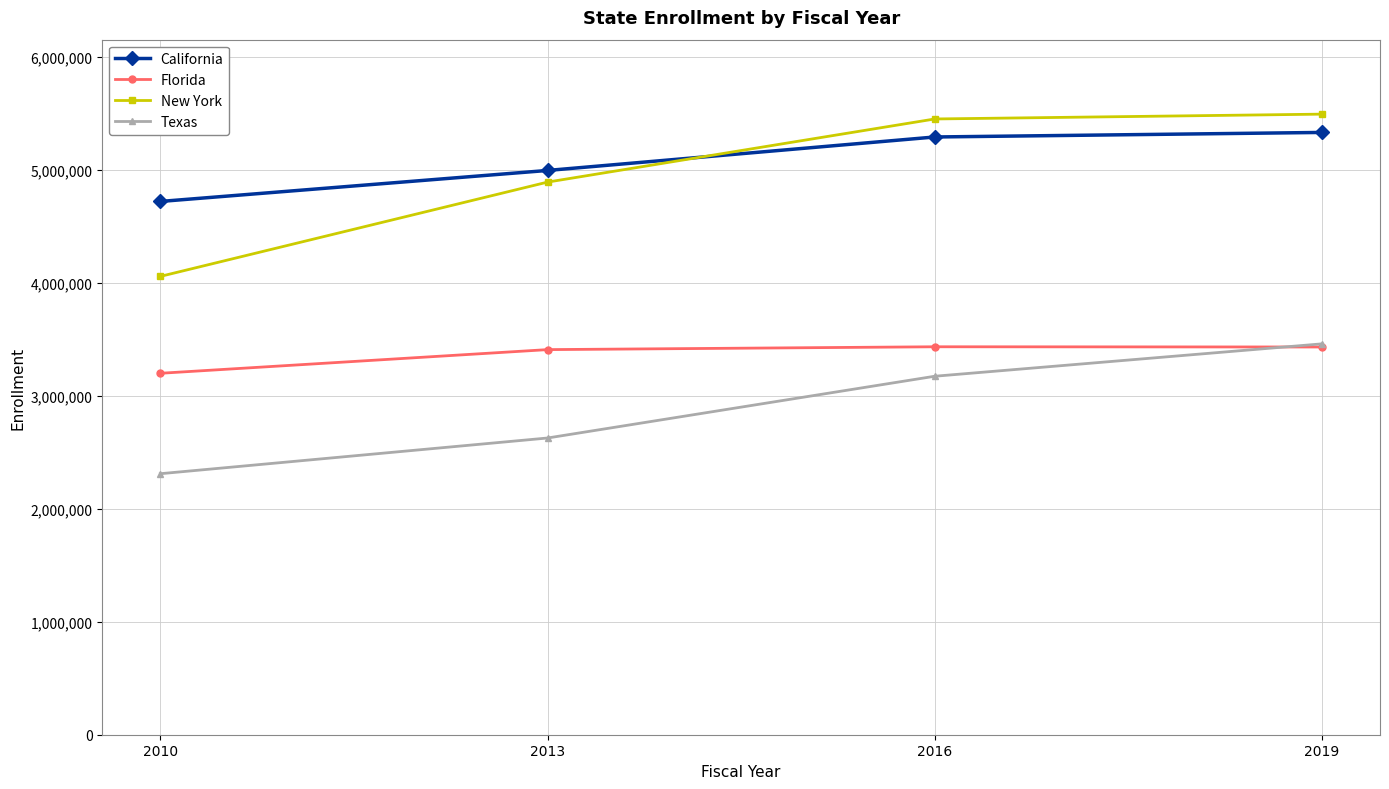

What is the smallest value displayed?

2311561